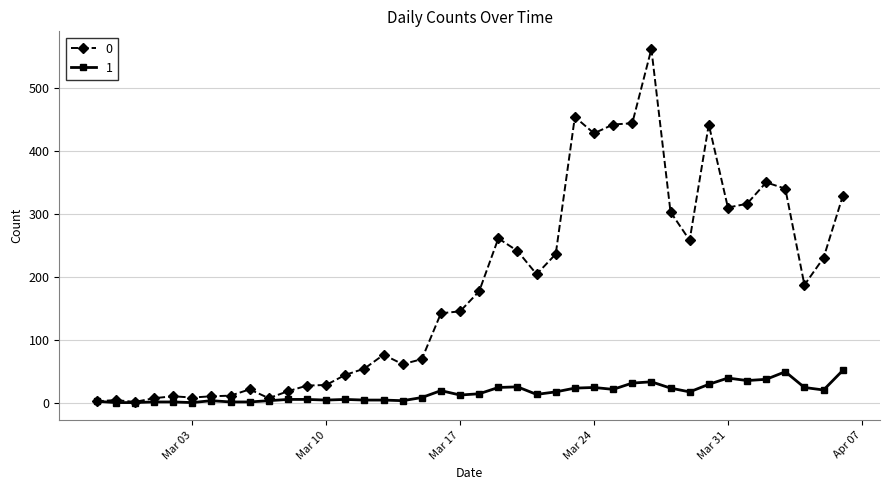

In 0, how many points are lower than both neighbors (excluding endpoints)?

9